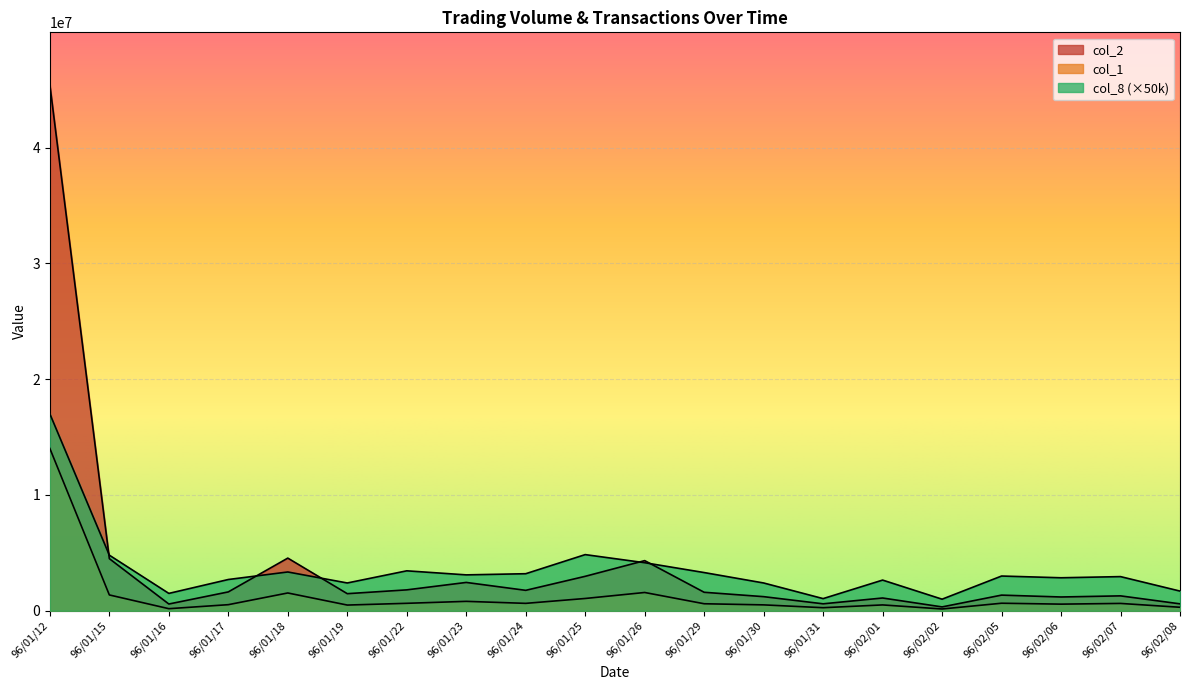

What is the difference between the second highest and minimum values in the col_8 series?

3850000